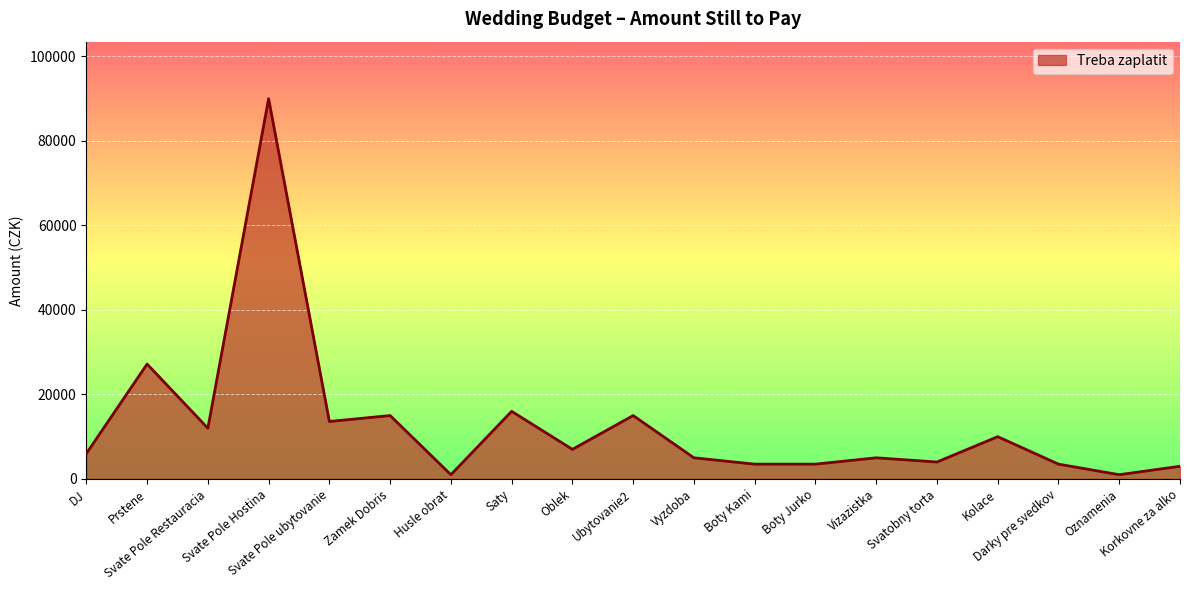

Read the value at Zamek Dobris, to the nearest 50.

15000